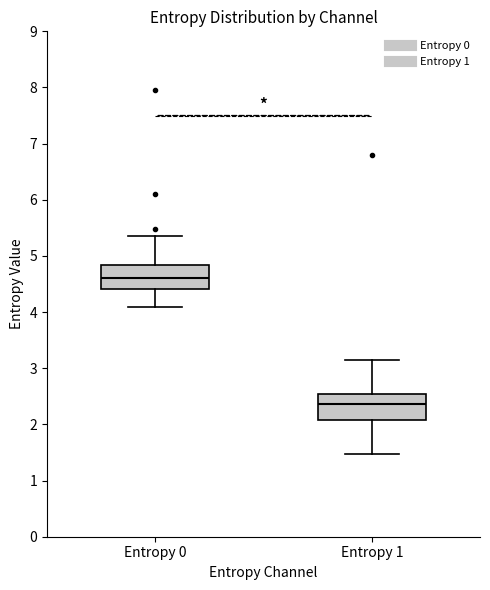

Reading left to right, transcribe this box plot: for each box, give where its median line is, the range the box spans, and where its two whiskers end, as read against the y-axis. The values are not printed on the chart, so give them approximately, as read against the axis.

Entropy 0: median 4.6, box 4.4 to 4.8, whiskers 4.1 to 5.4
Entropy 1: median 2.4, box 2.1 to 2.5, whiskers 1.5 to 3.2